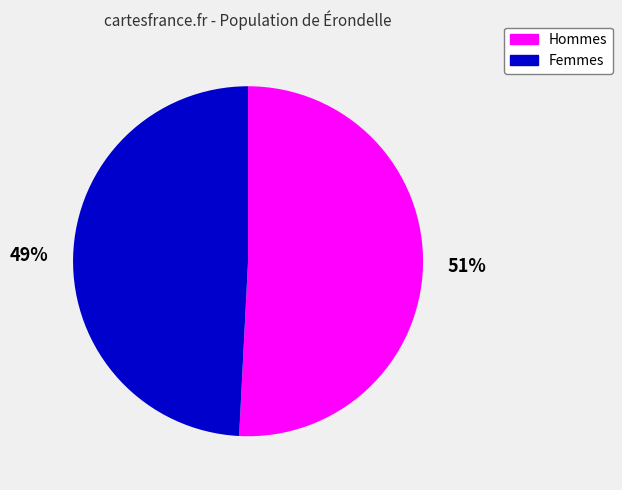

To the nearest percent, what is the difference between the largest and smallest slice percentages?

2%